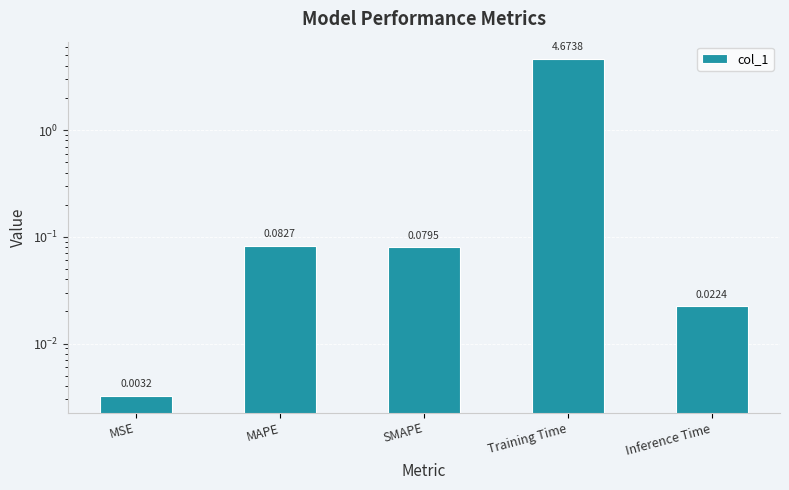

Does the chart contain any negative values?

No